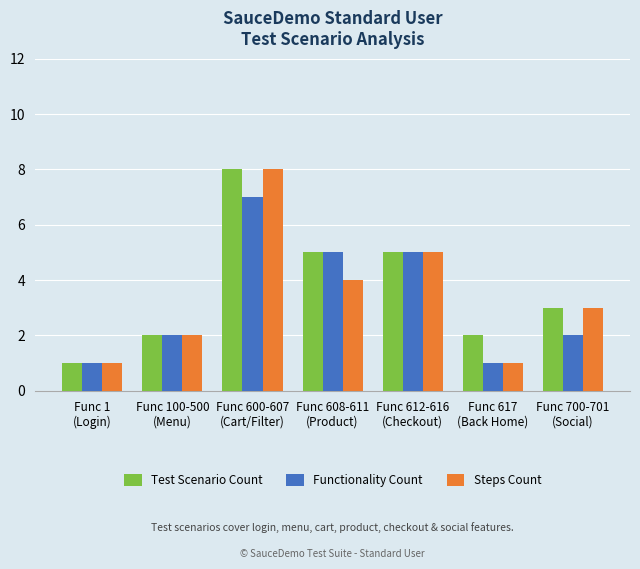

True or false: Steps Count has a value of 3 at Func 100-500
(Menu).

False